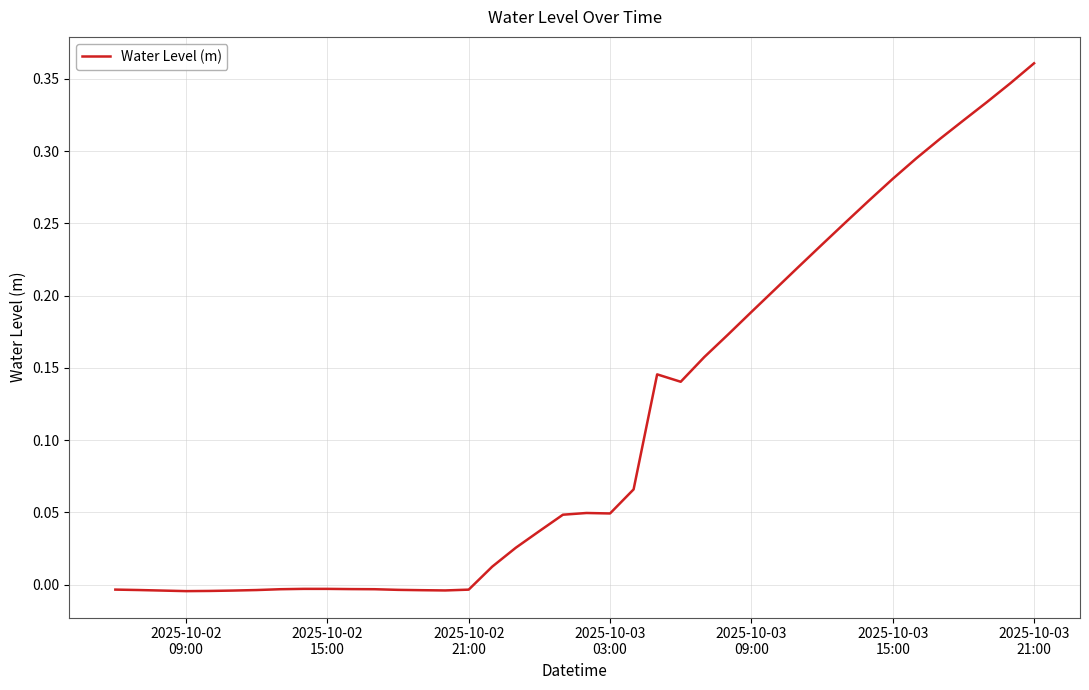

Is this an area chart (filled region under the line)?

No